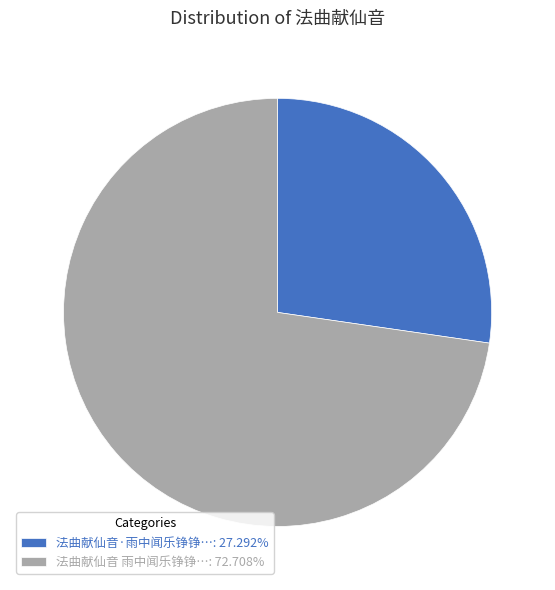

Is there any slice that represents more than half of the pie?

Yes